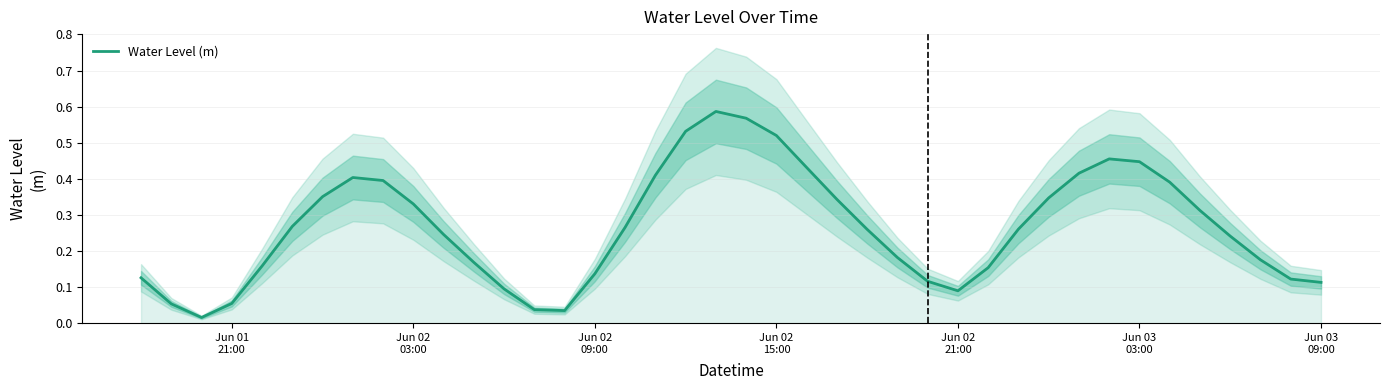

The chart shows a value of 0.8 at 22. True or false?

False